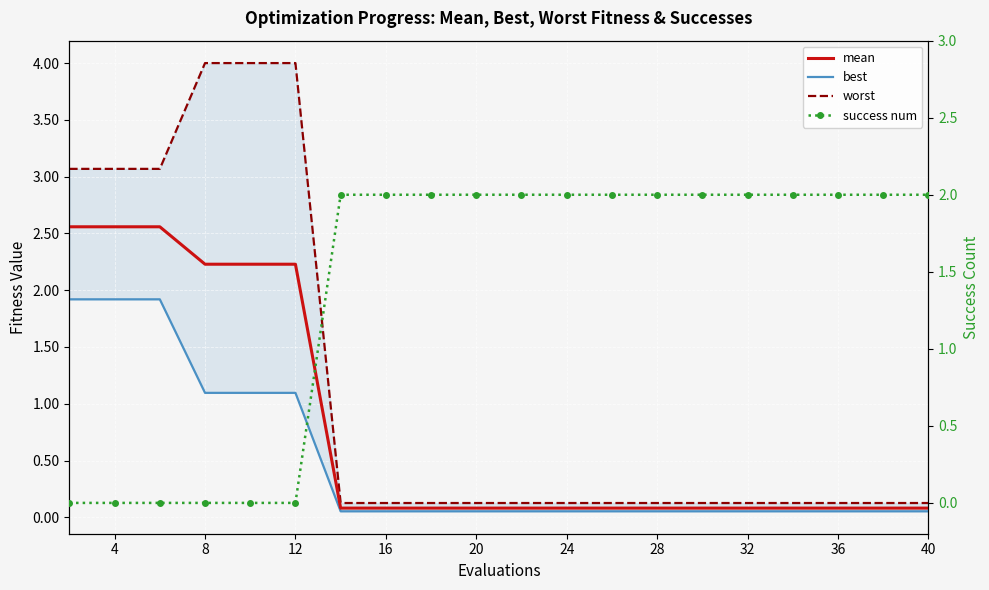

The worst series shows 0.0 at 12. True or false?

False